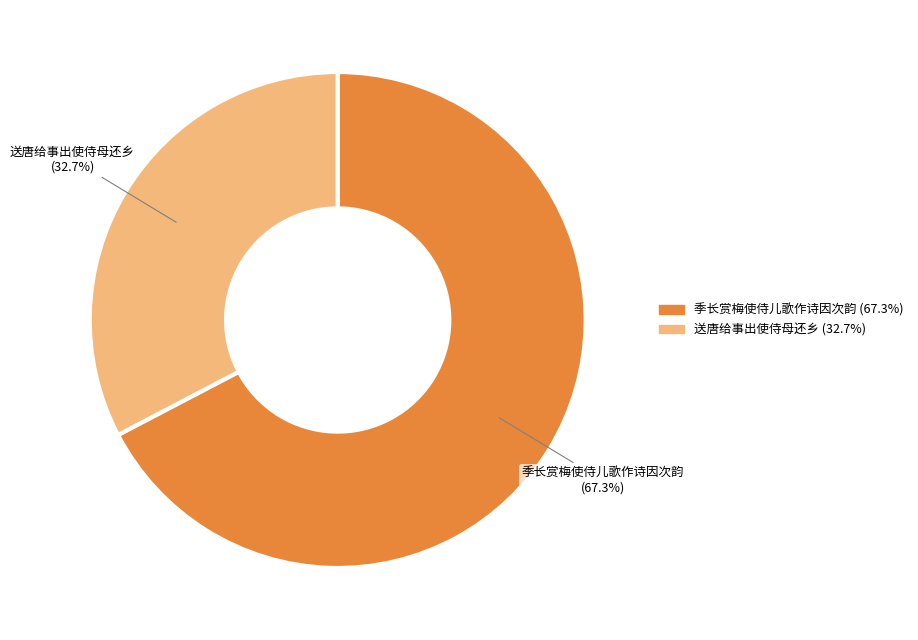

Between 季长赏梅使侍儿歌作诗因次韵 and 送唐给事出使侍母还乡, which is larger?

季长赏梅使侍儿歌作诗因次韵